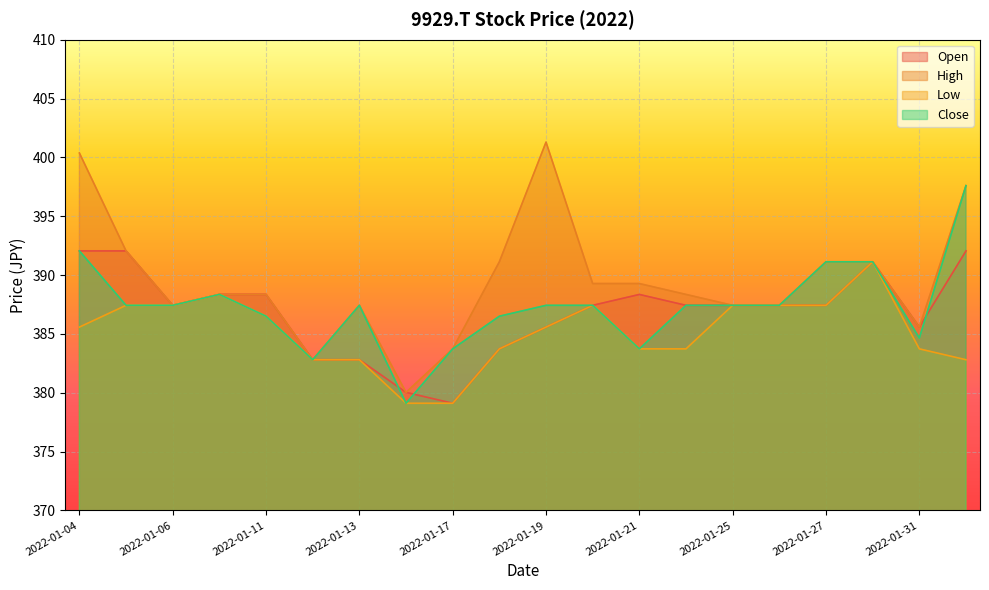

True or false: Close and Open cross at least once.

True